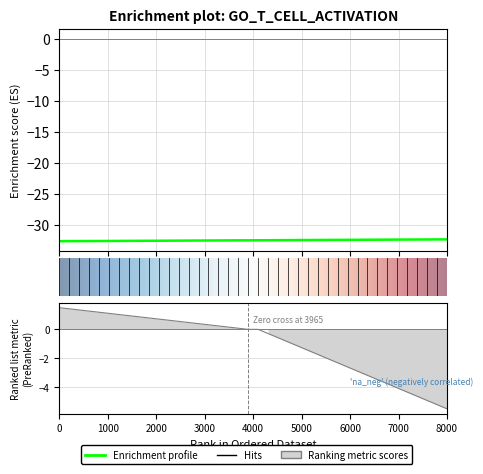

What is the sum of all values?

-1298.1